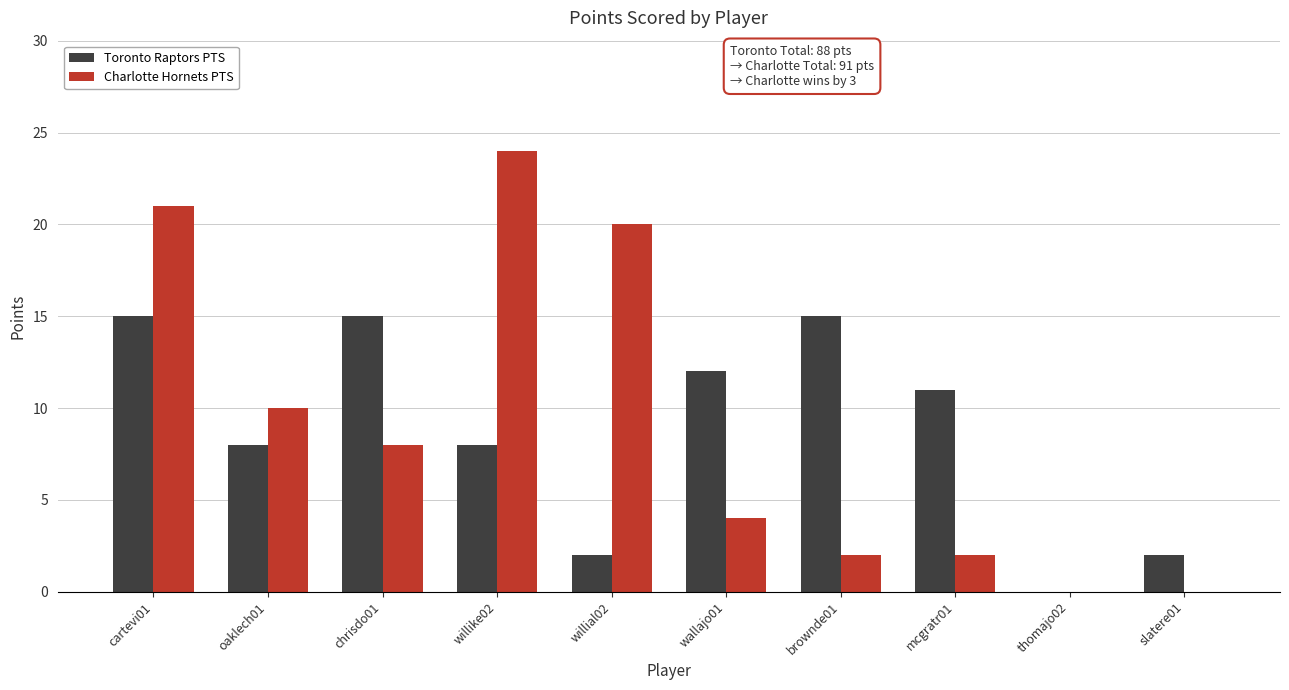

How many categories are shown in the chart?

10